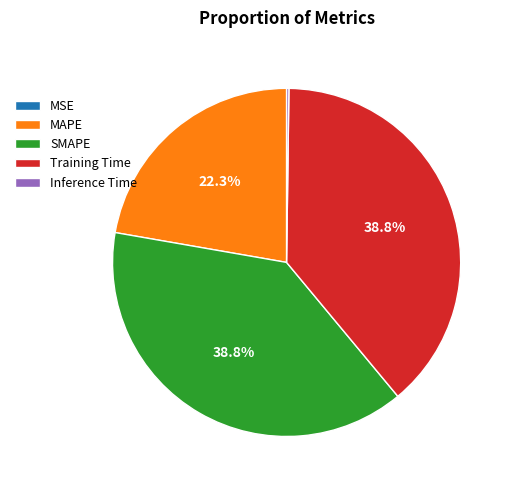

Does Training Time account for over 50% of the chart?

No